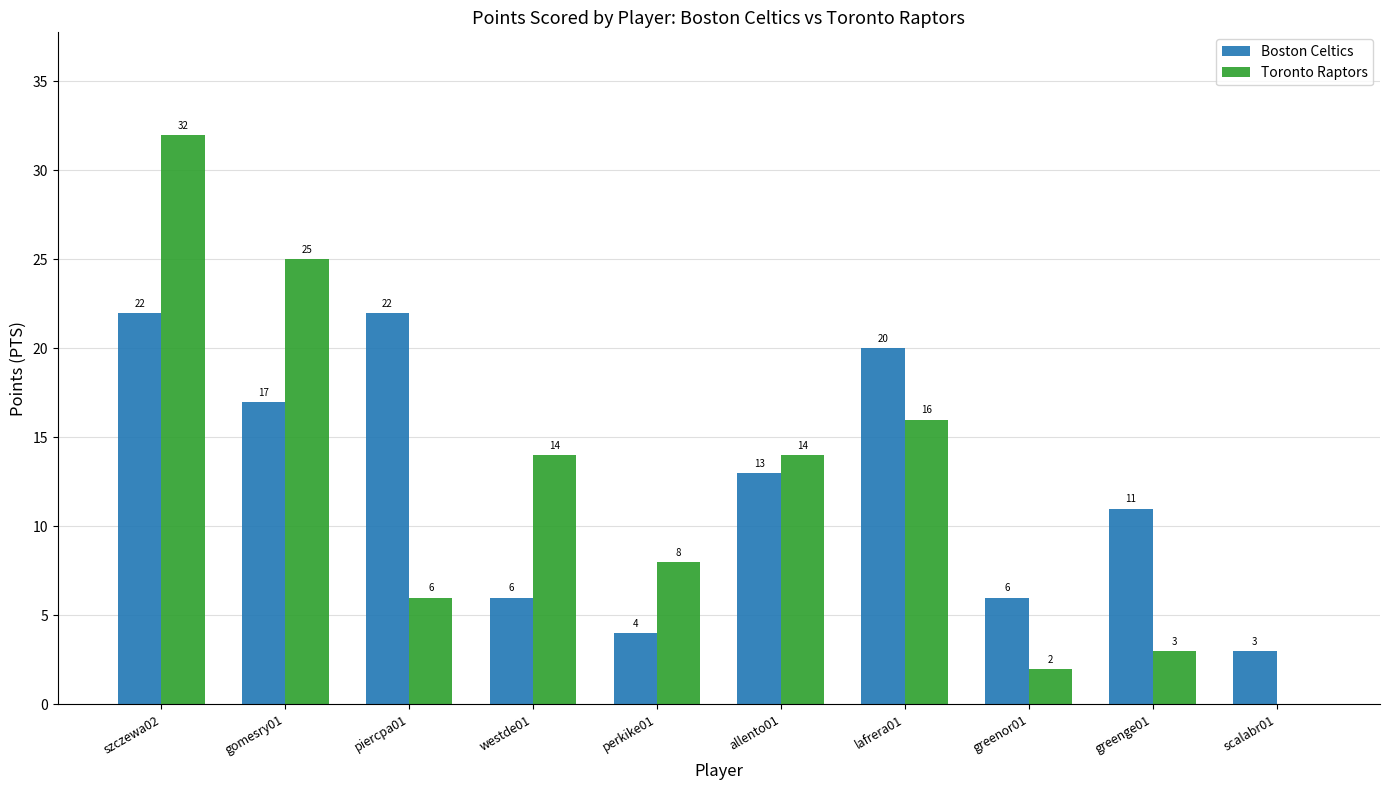

How many groups of bars are there?

10